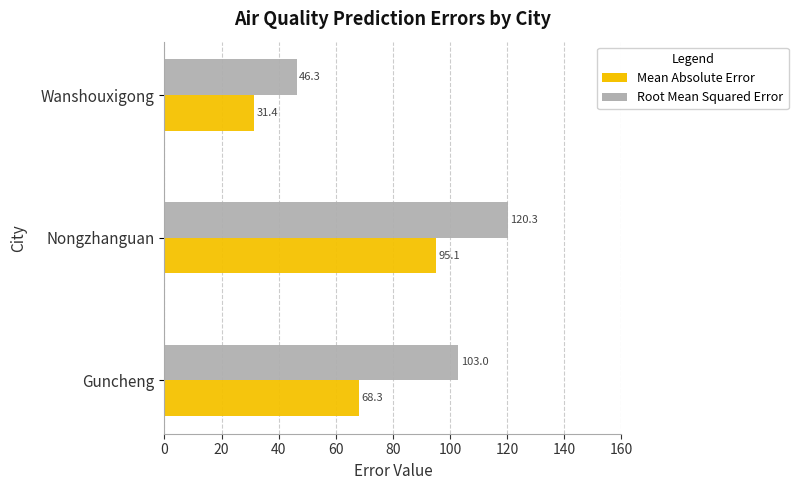

Which series has the largest range (max minus min)?

Root Mean Squared Error